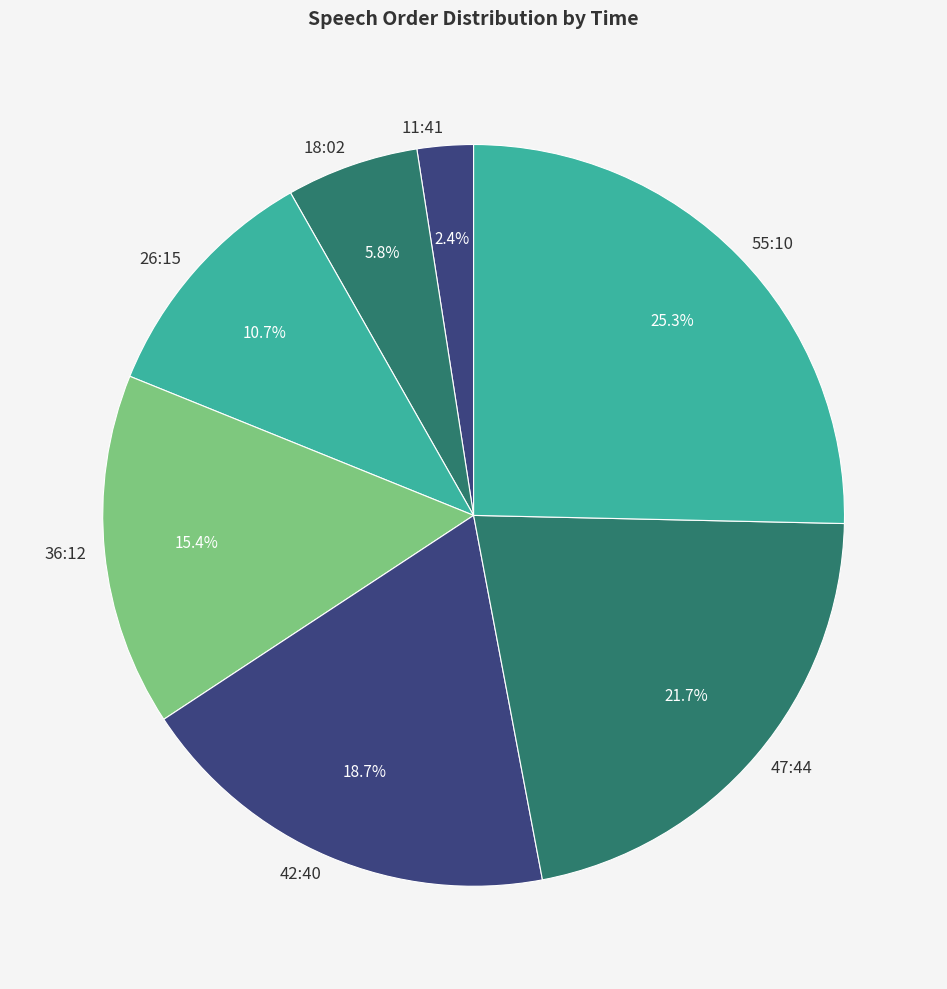

What percentage is the 47:44 slice, to the nearest percent?

22%